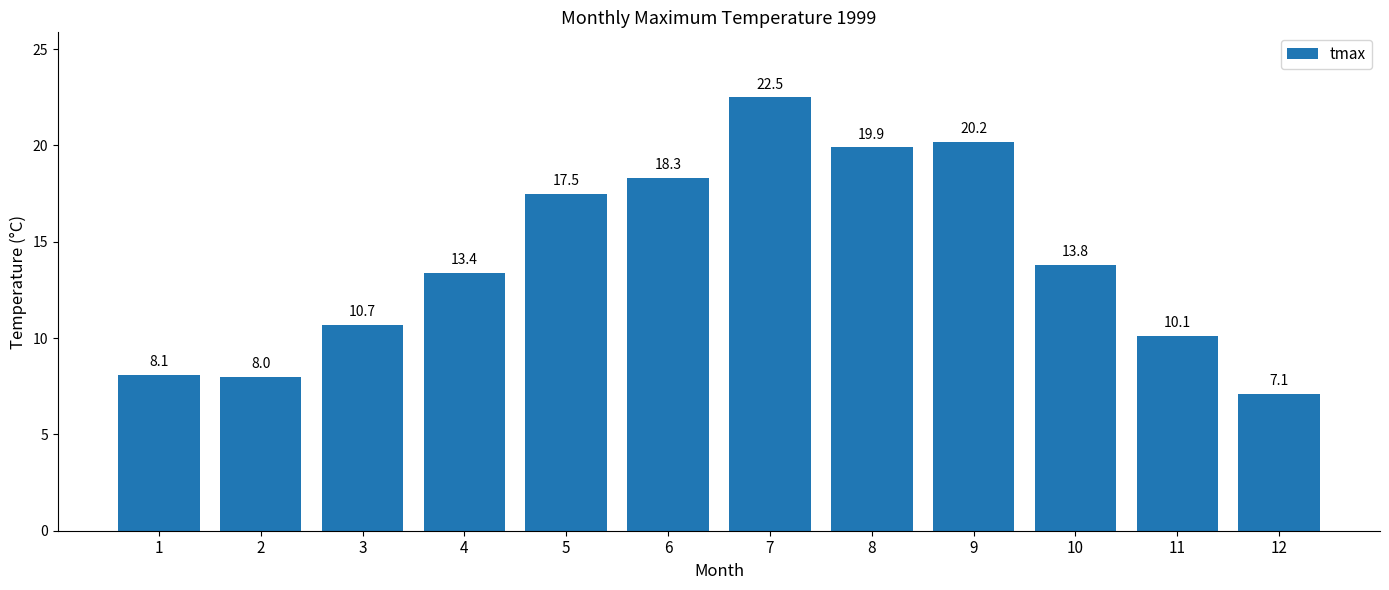

Between 5 and 12, which is larger?

5